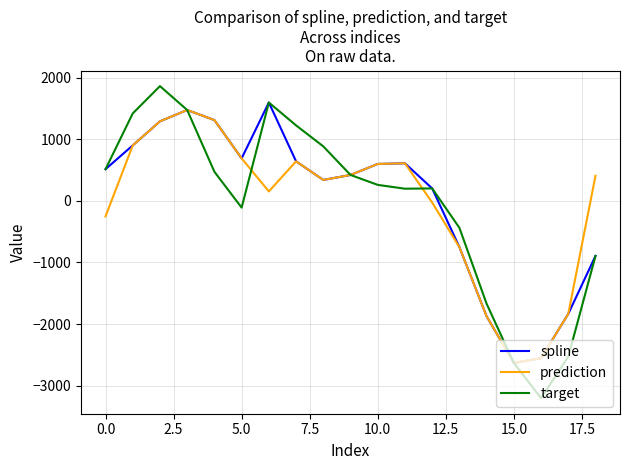

What is the minimum value for prediction?

-2630.5